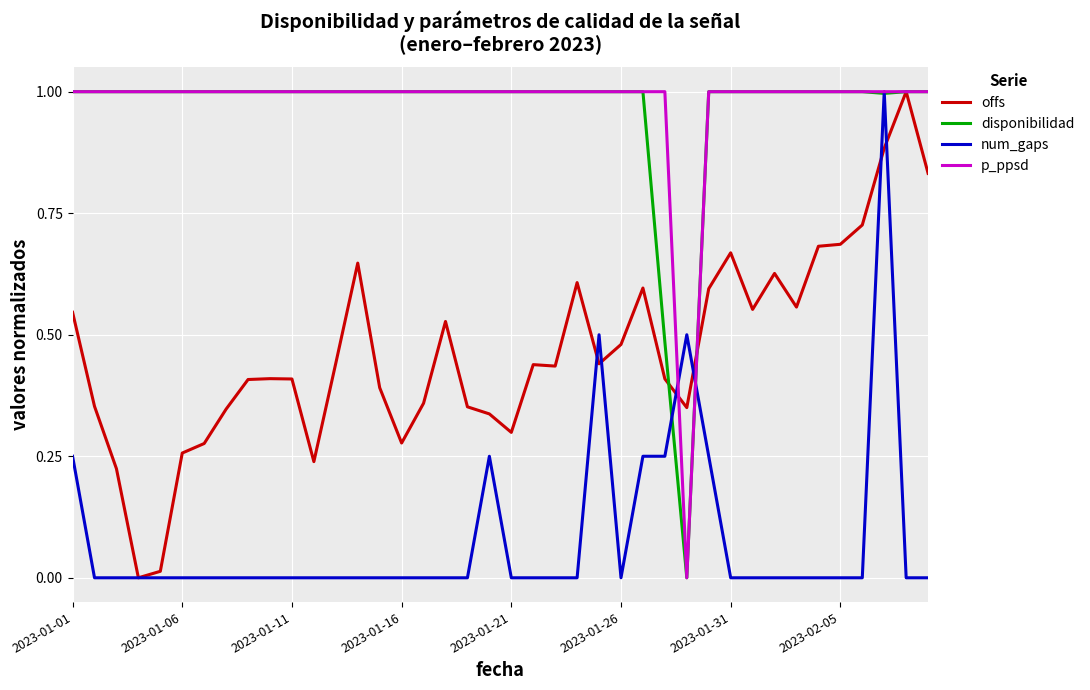

What is the maximum value shown in the chart?

1.0